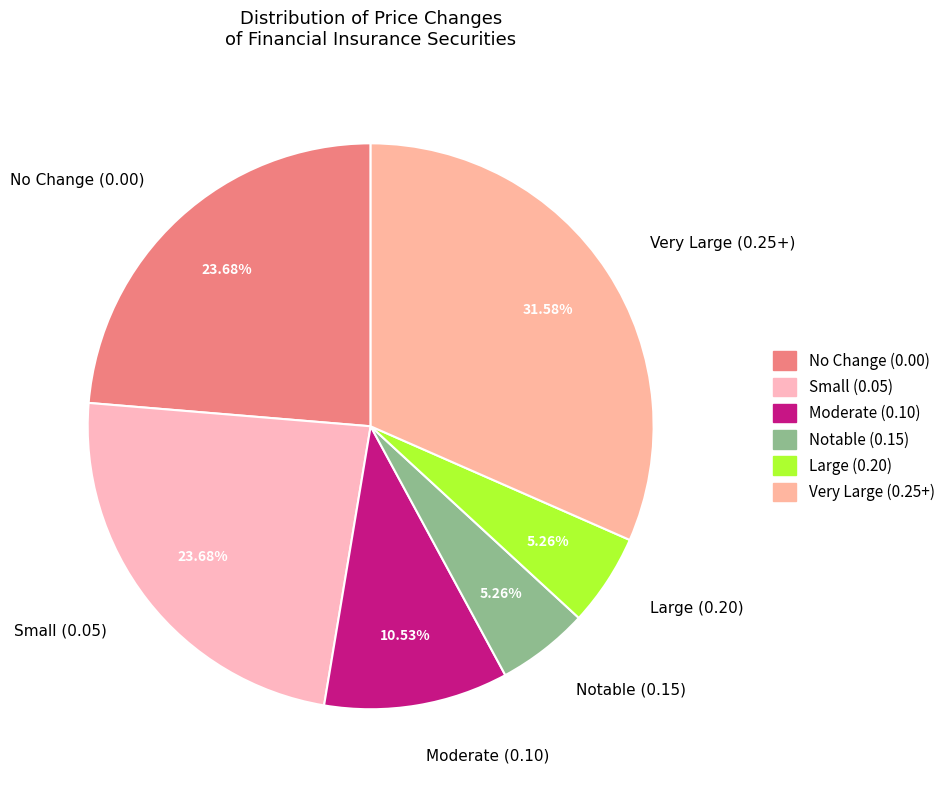

To the nearest percent, what is the average slice percentage?

17%